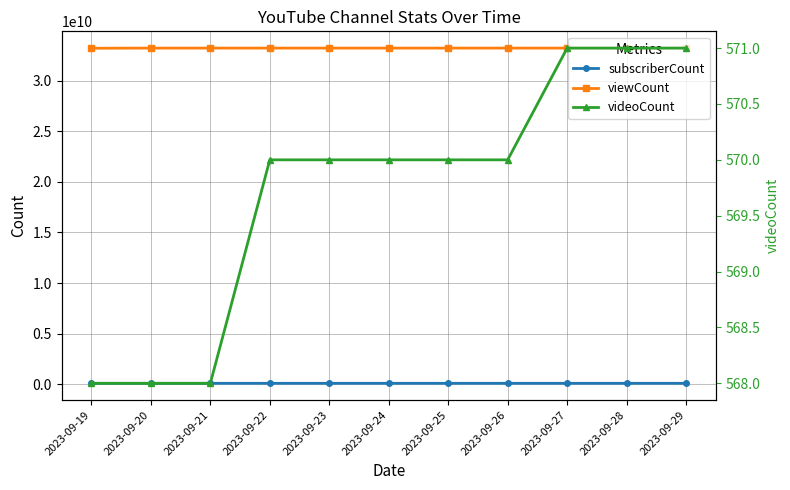

True or false: videoCount and subscriberCount cross at least once.

False